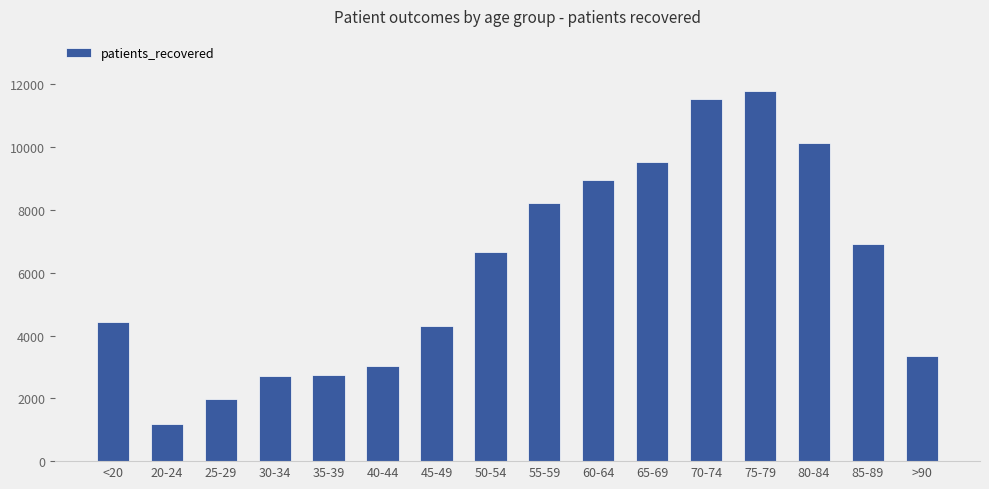

The value at 45-49 is 2195. True or false?

False